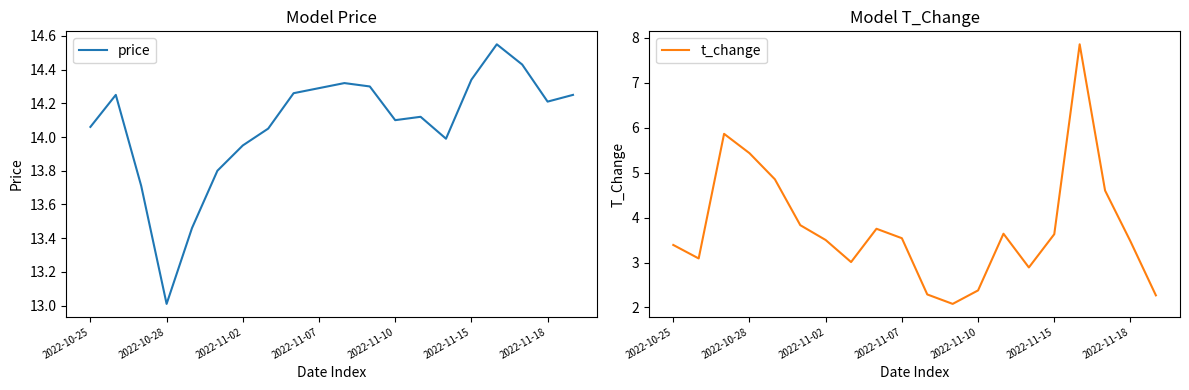

What are all the series names shown in the legend?

price, t_change